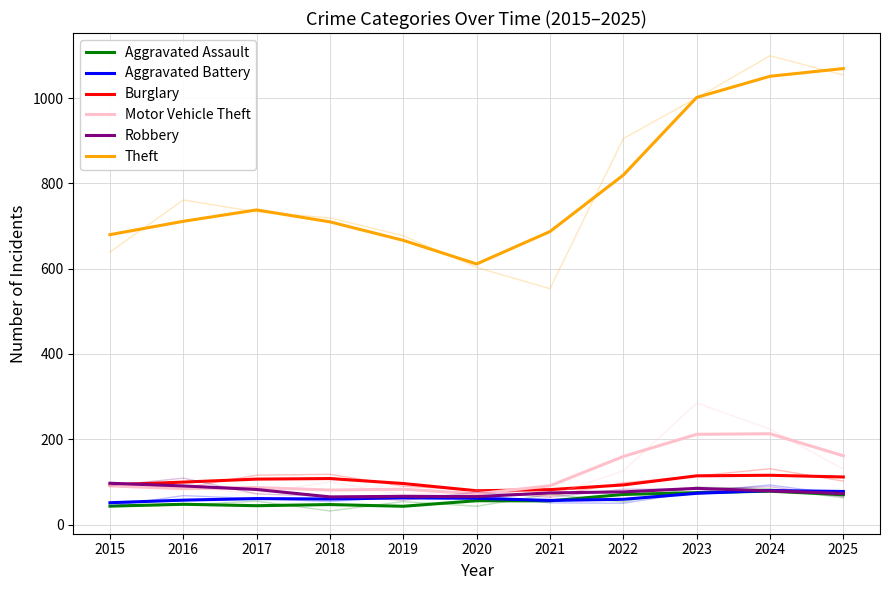

In Motor Vehicle Theft, how many points are lower than both neighbors (excluding endpoints)?

3